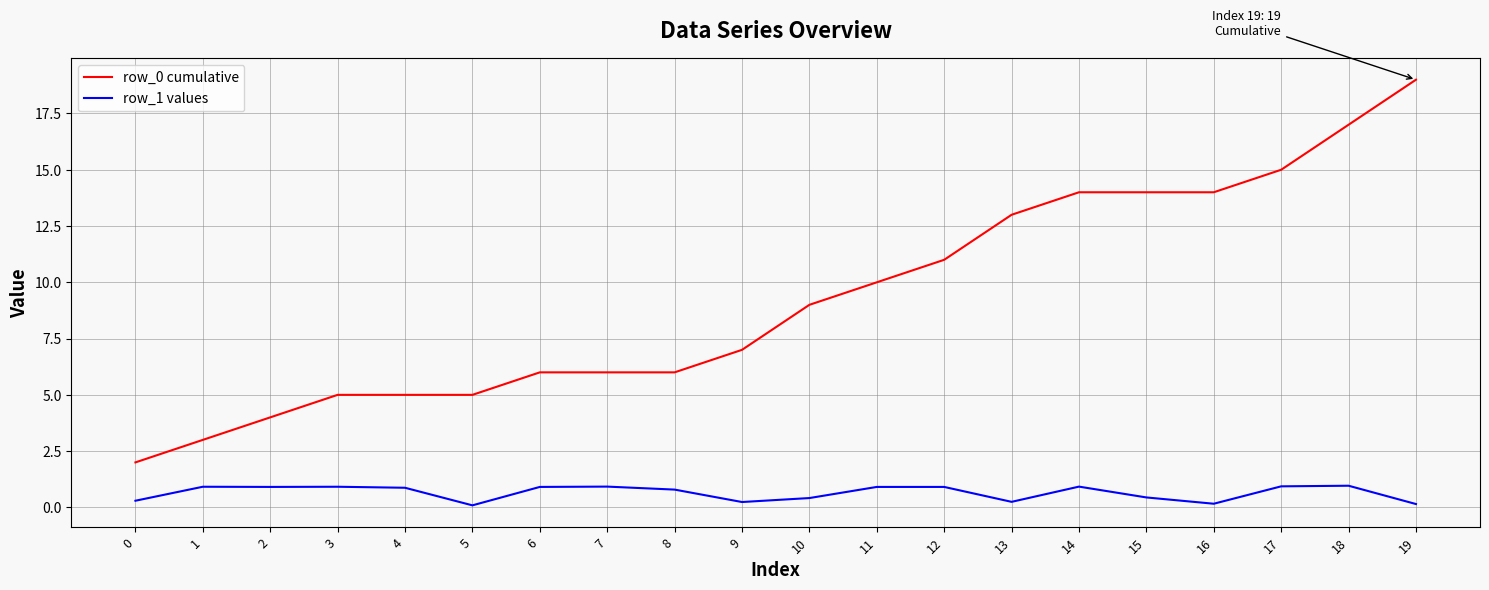

True or false: row_0 cumulative and row_1 values cross at least once.

False